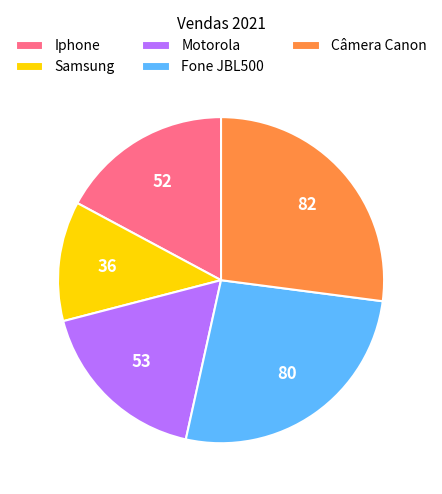

Combined, do Iphone and Fone JBL500 account for over 50%?

No